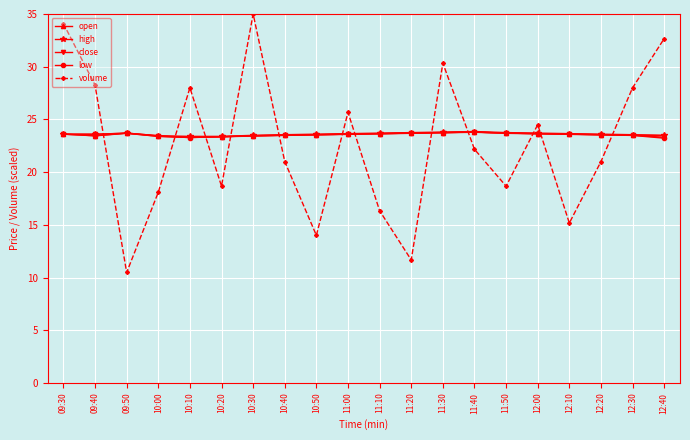

True or false: open has more than 1 points higher than both neighbors.

True